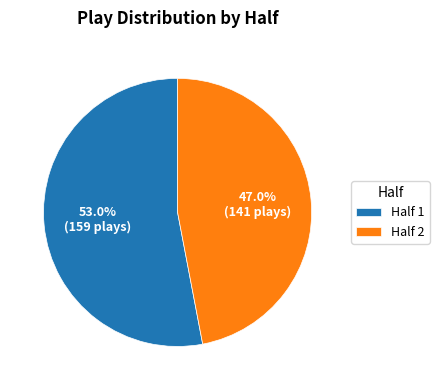

What percentage do Half 1 and Half 2 together represent?

100.0%